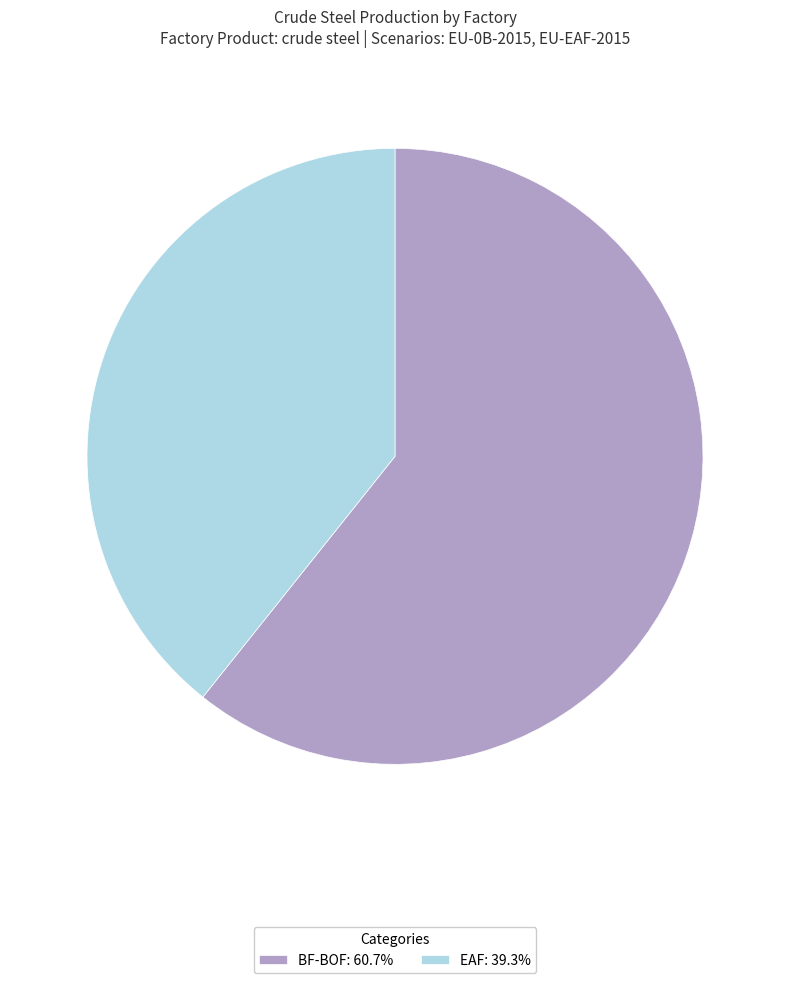

Between EAF and BF-BOF, which is larger?

BF-BOF